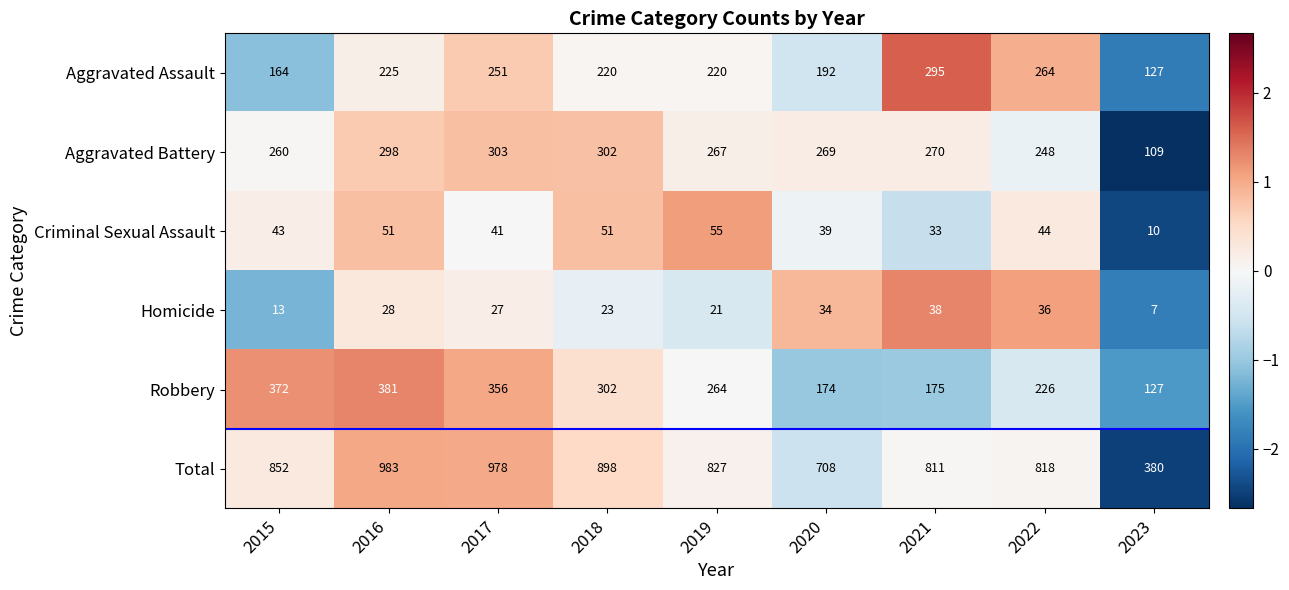

How many data points in Aggravated Battery are less than 269?

4